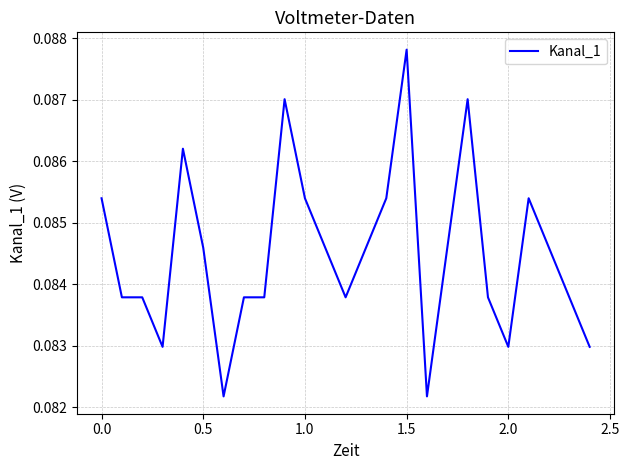

How many categories are shown in the chart?

25